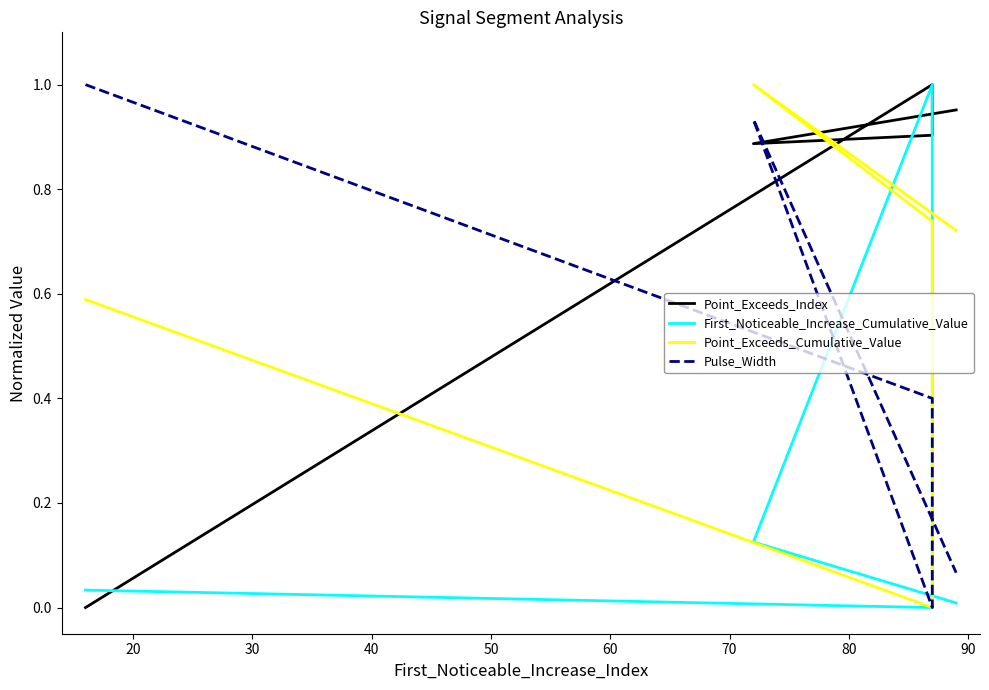

Does the chart have visible grid lines?

No